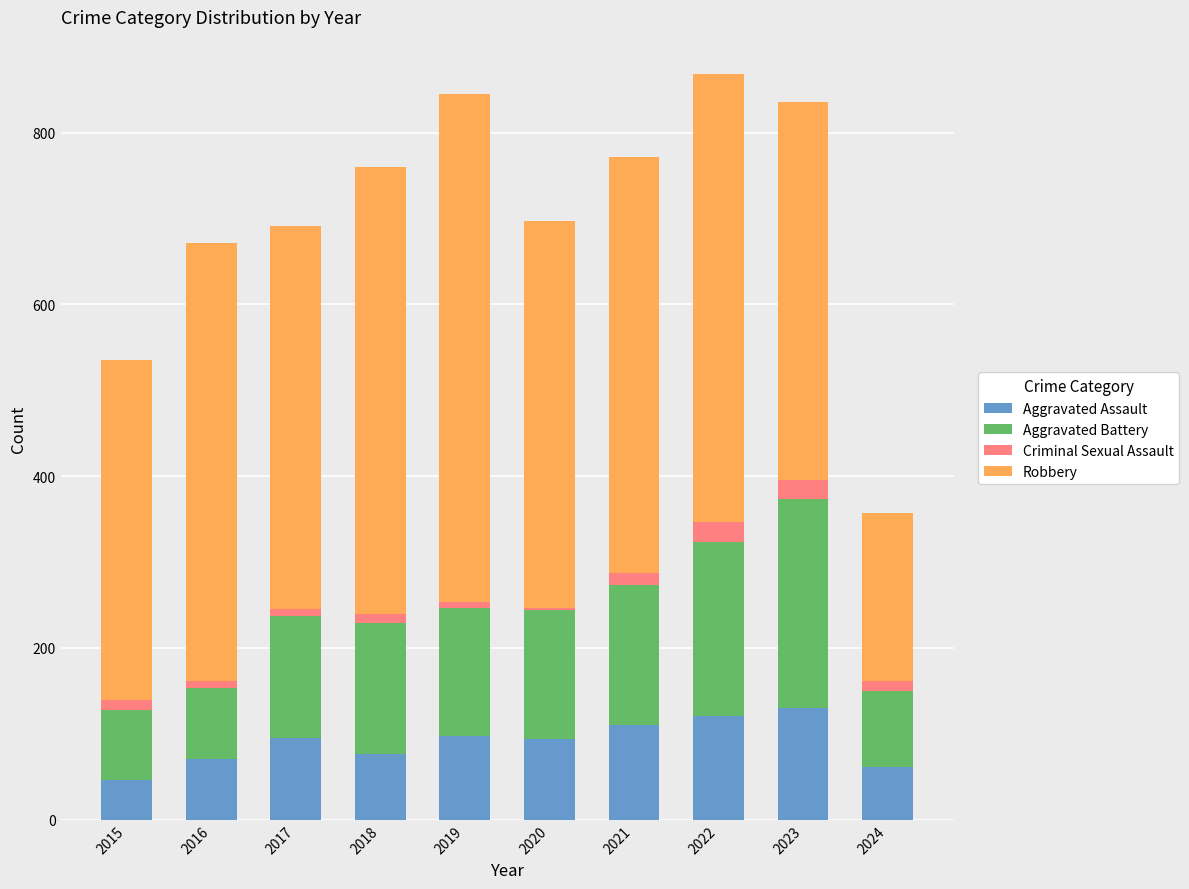

The value of Aggravated Assault at 2018 is 132. True or false?

False